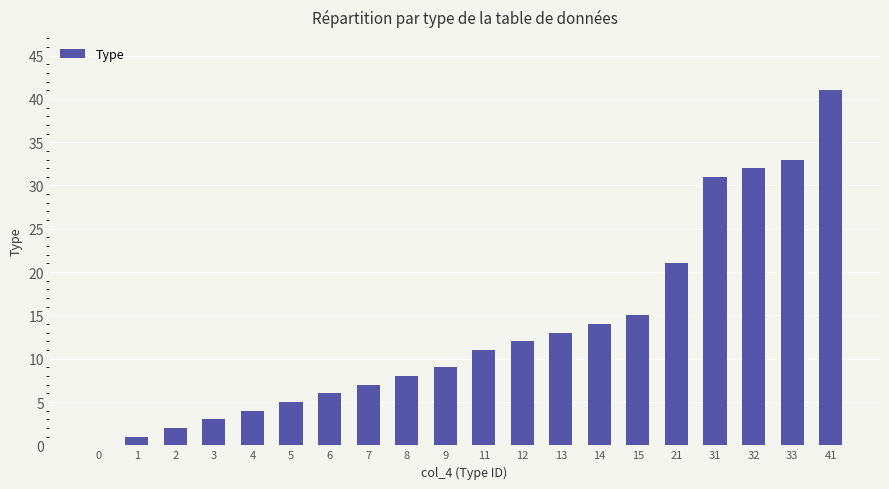

What is the change in value from 14 to 33?

+19